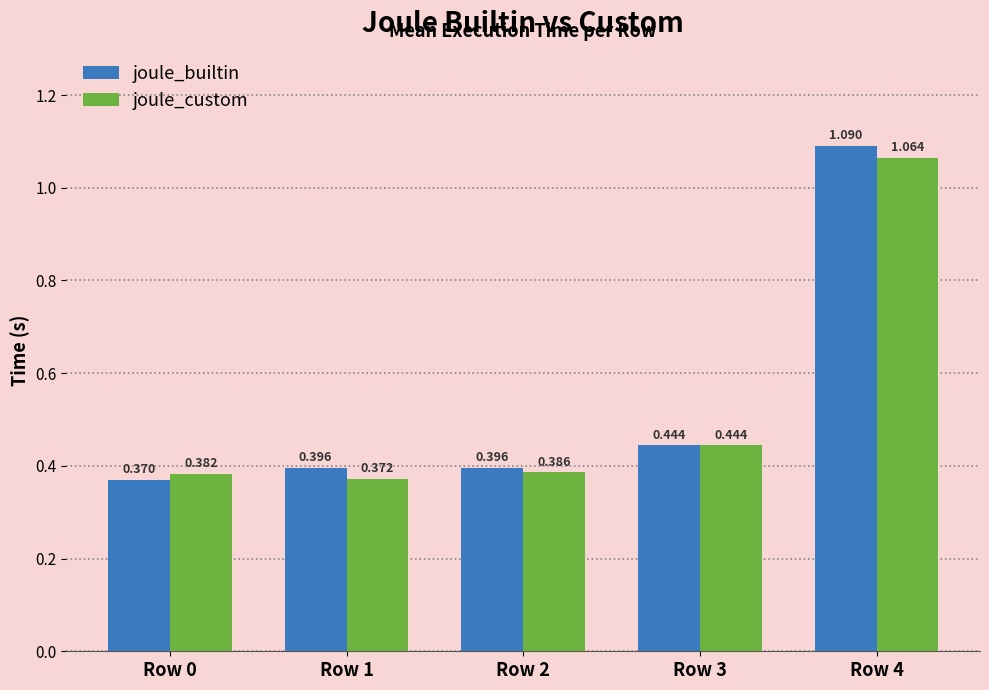

Rank the series at Row 1 from highest to lowest value.

joule_builtin, joule_custom